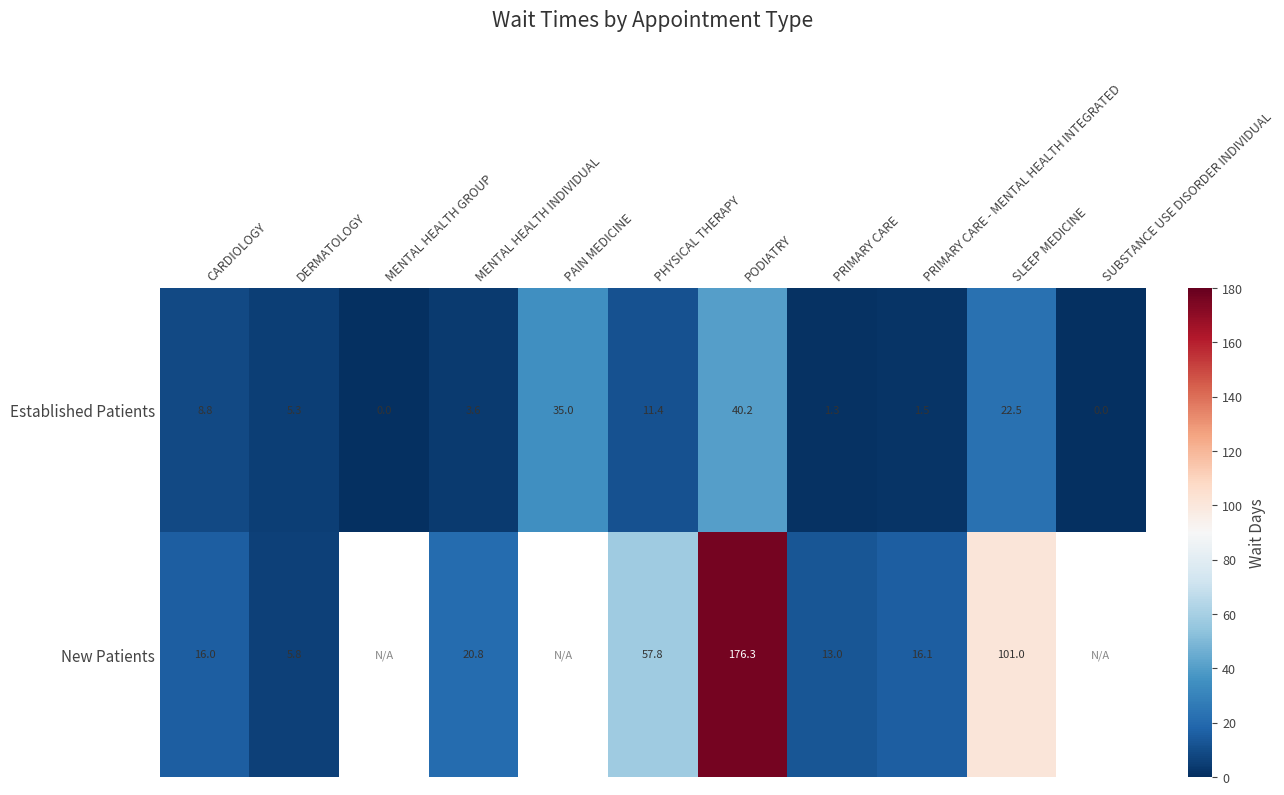

What value does the Established Patients series have at PRIMARY CARE?

1.3